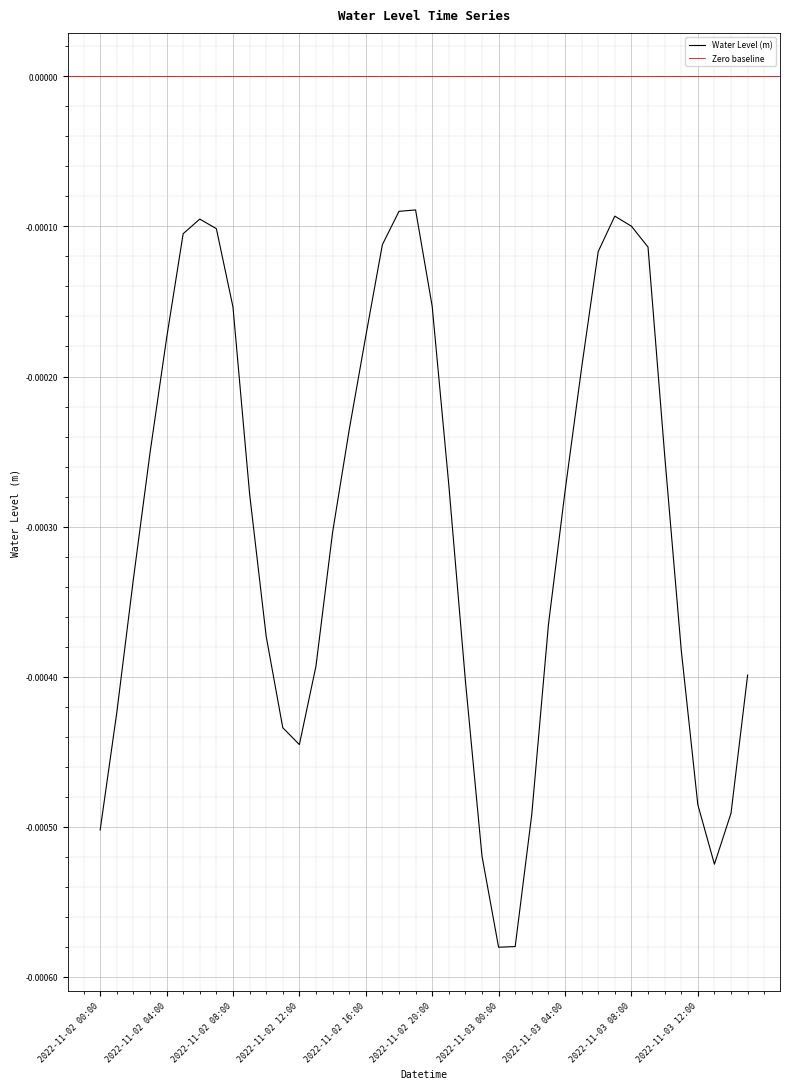

Which has a higher value, 2022-11-03 00:00 or 2022-11-03 07:00?

2022-11-03 07:00